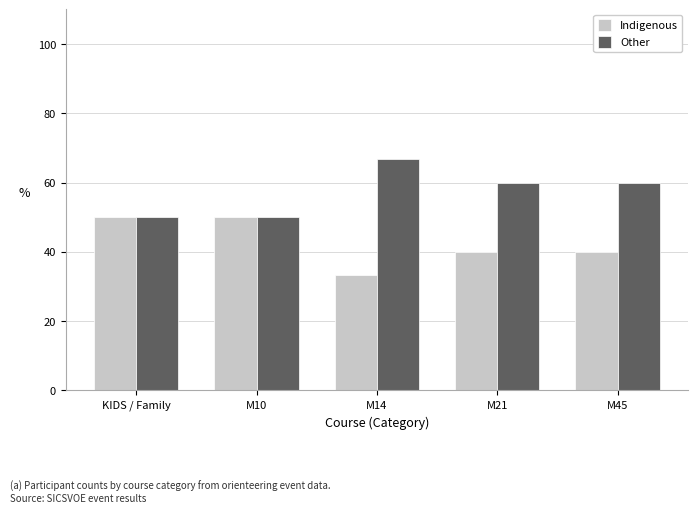

What is the difference between the Other values at M21 and M10?

10.0